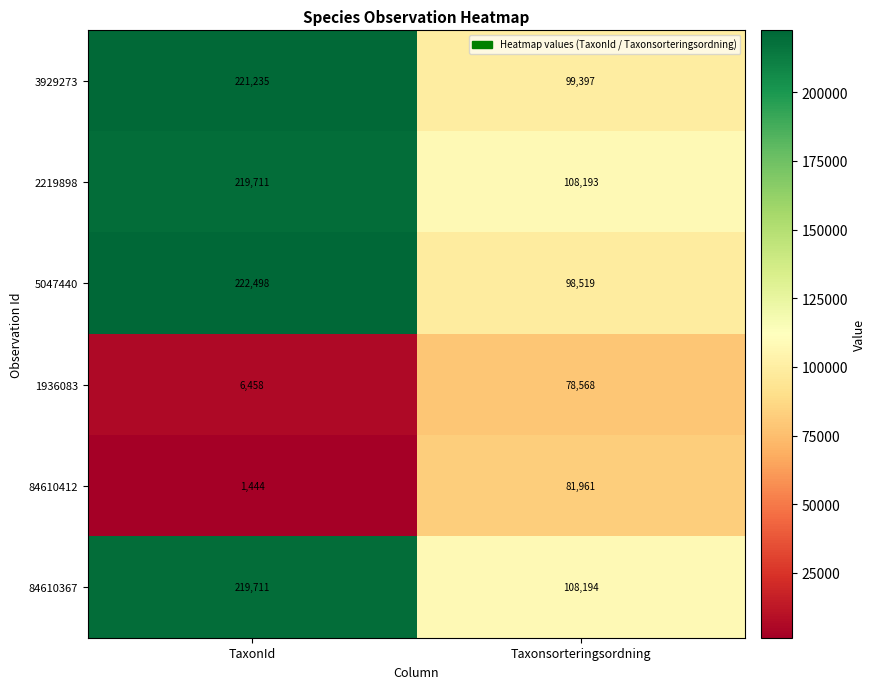

Which category has the highest value across all series?

TaxonId